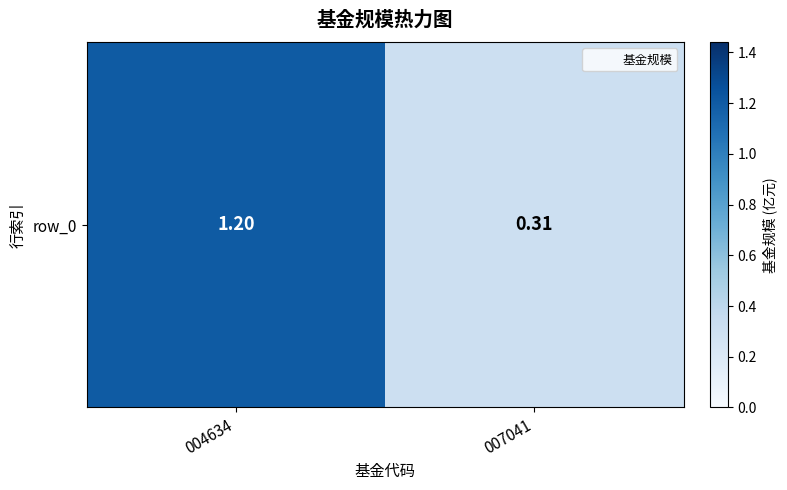

The value at 004634 is 0.3. True or false?

False